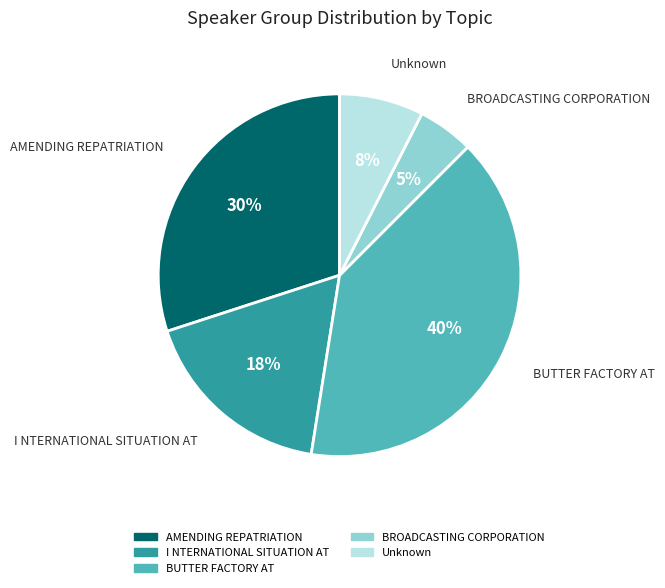

Does BUTTER FACTORY AT account for over 50% of the chart?

No